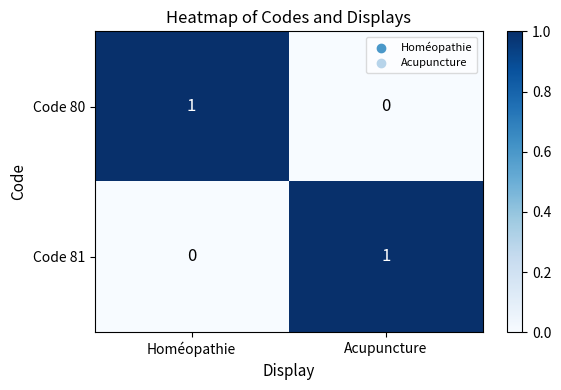

At Acupuncture, list the series in order from largest to smallest.

Code 81, Code 80